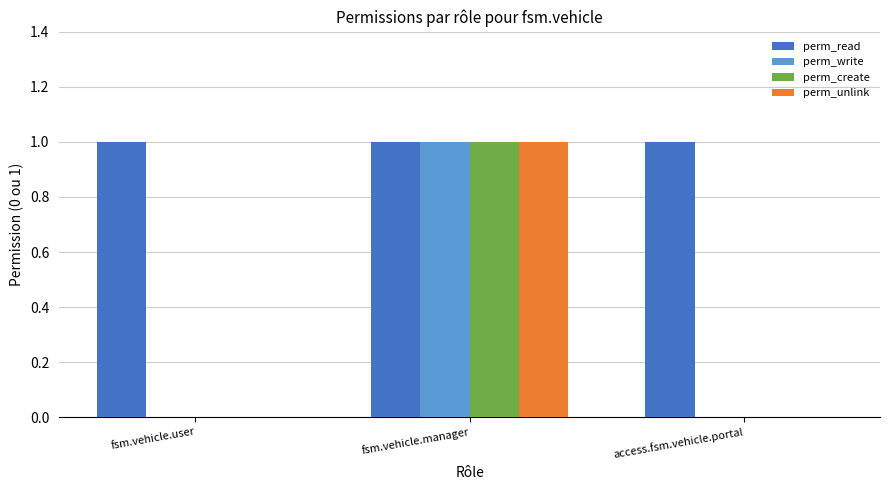

The value of perm_read at access.fsm.vehicle.portal is 1. True or false?

True